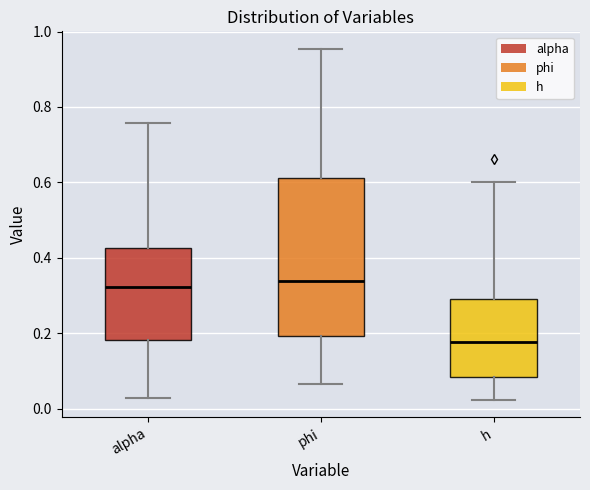

Where is the lower edge of the box for h on the y-axis? The values are not printed on the chart, so give them approximately, as read against the axis.

0.08